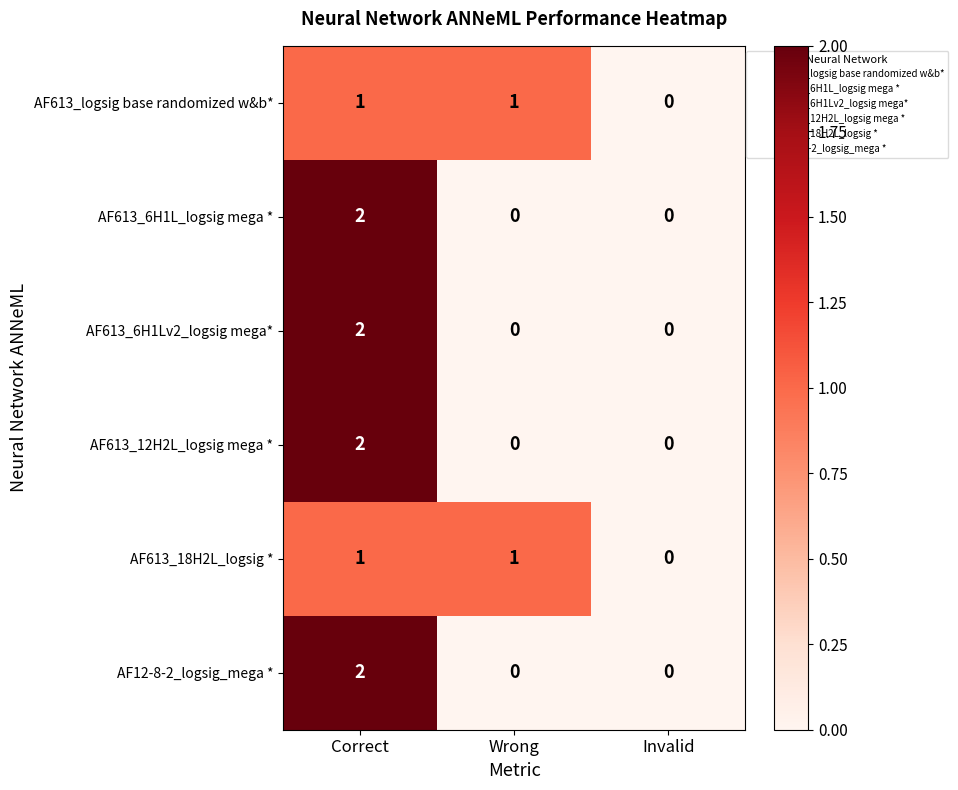

Is the value of AF613_6H1Lv2_logsig mega* at Wrong greater than the value of AF613_logsig base randomized w&b* at Wrong?

No